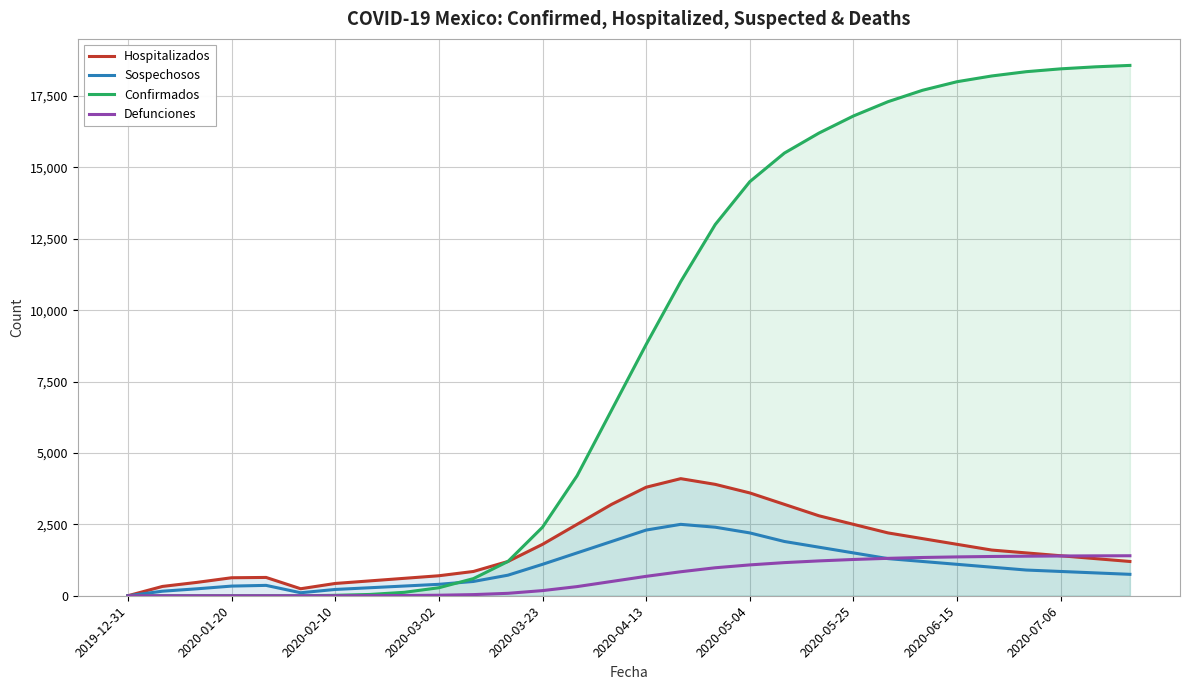

The Confirmados series shows 9398 at 29. True or false?

False